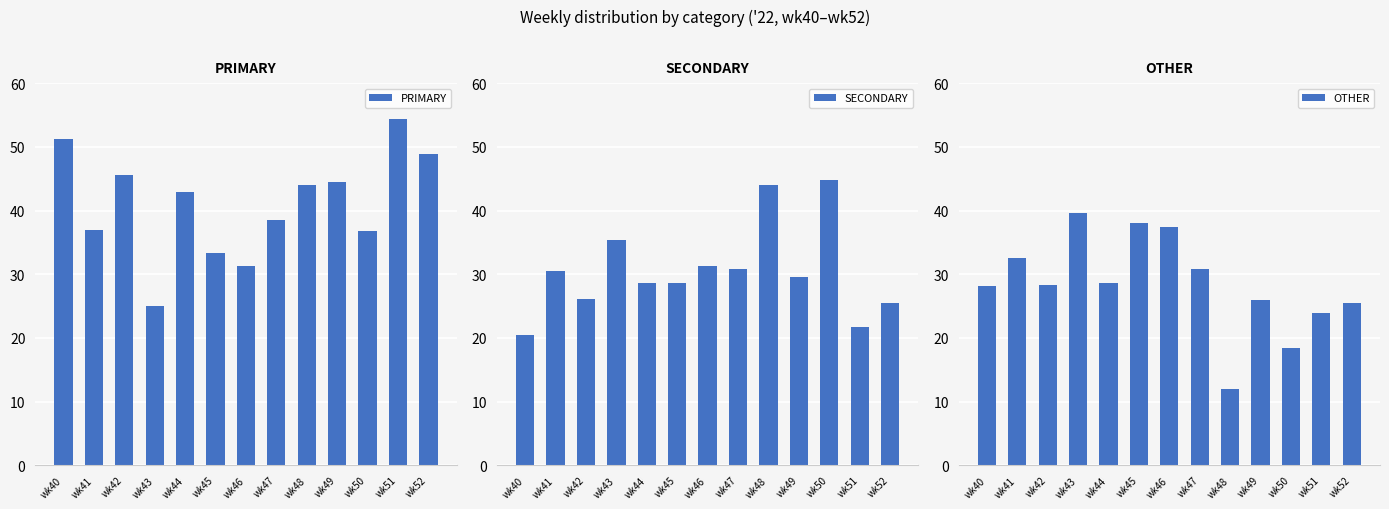

The OTHER series shows 28.6 at wk44. True or false?

True